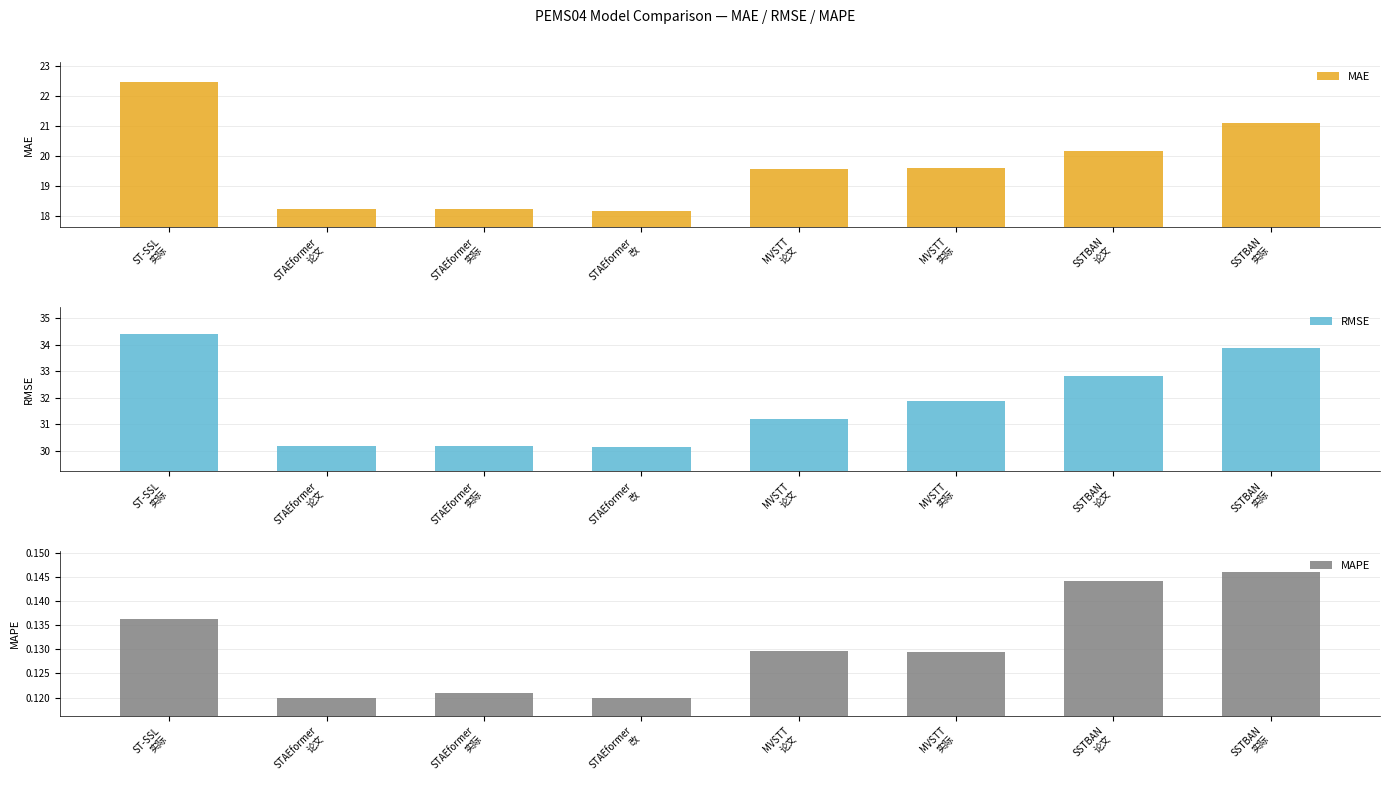

List the series in order of their peak value, highest first.

RMSE, MAE, MAPE